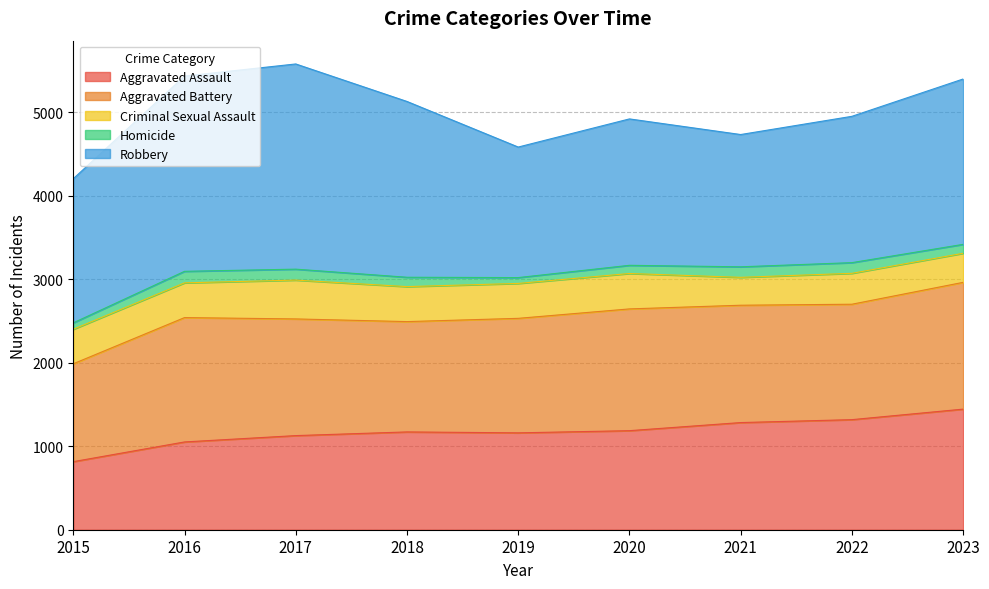

How many lines are shown in the chart?

5